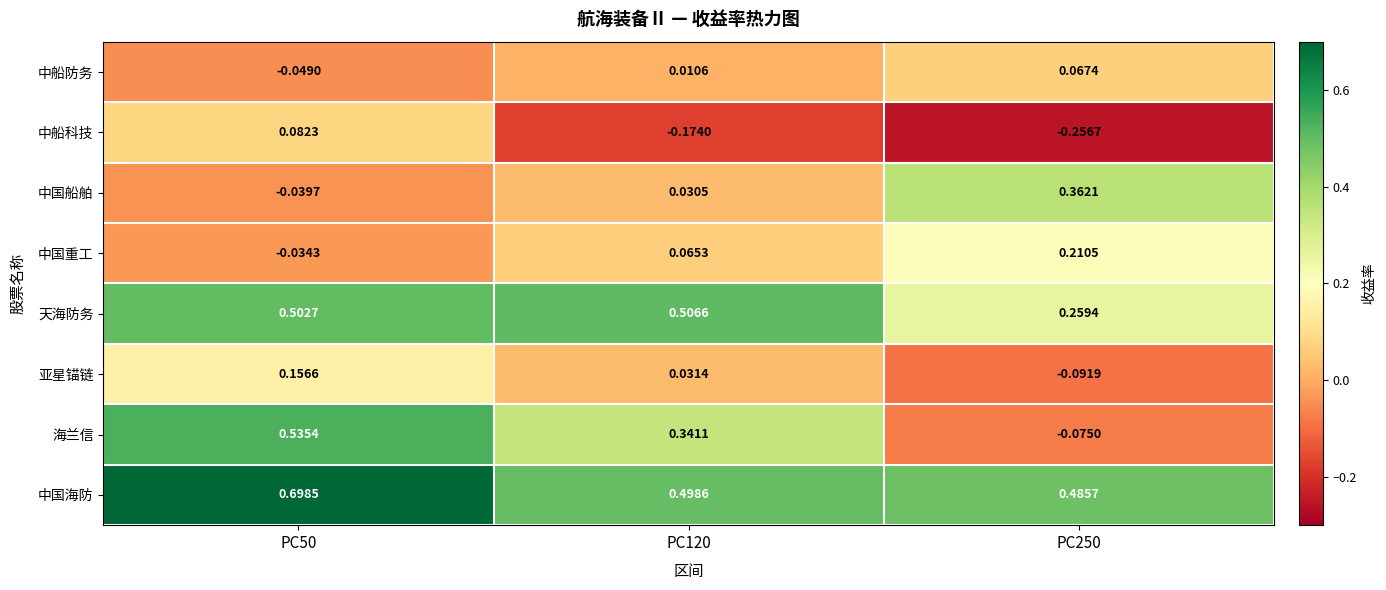

At PC250, list the series in order from smallest to largest.

中船科技, 亚星锚链, 海兰信, 中船防务, 中国重工, 天海防务, 中国船舶, 中国海防